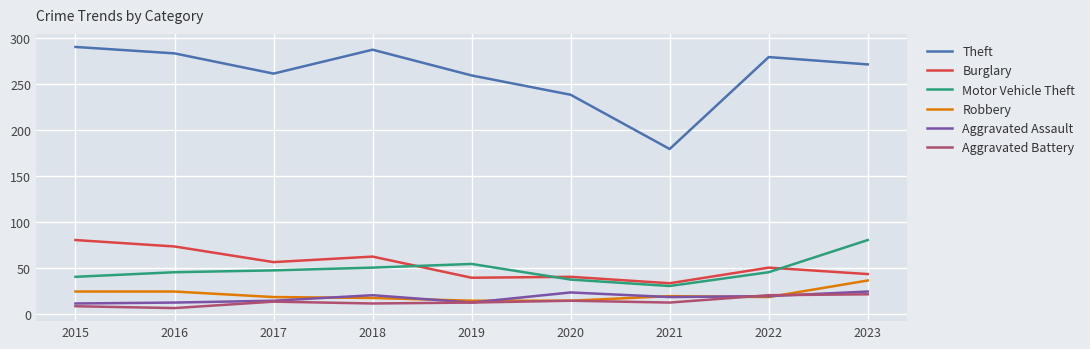

Which series has the largest range (max minus min)?

Theft